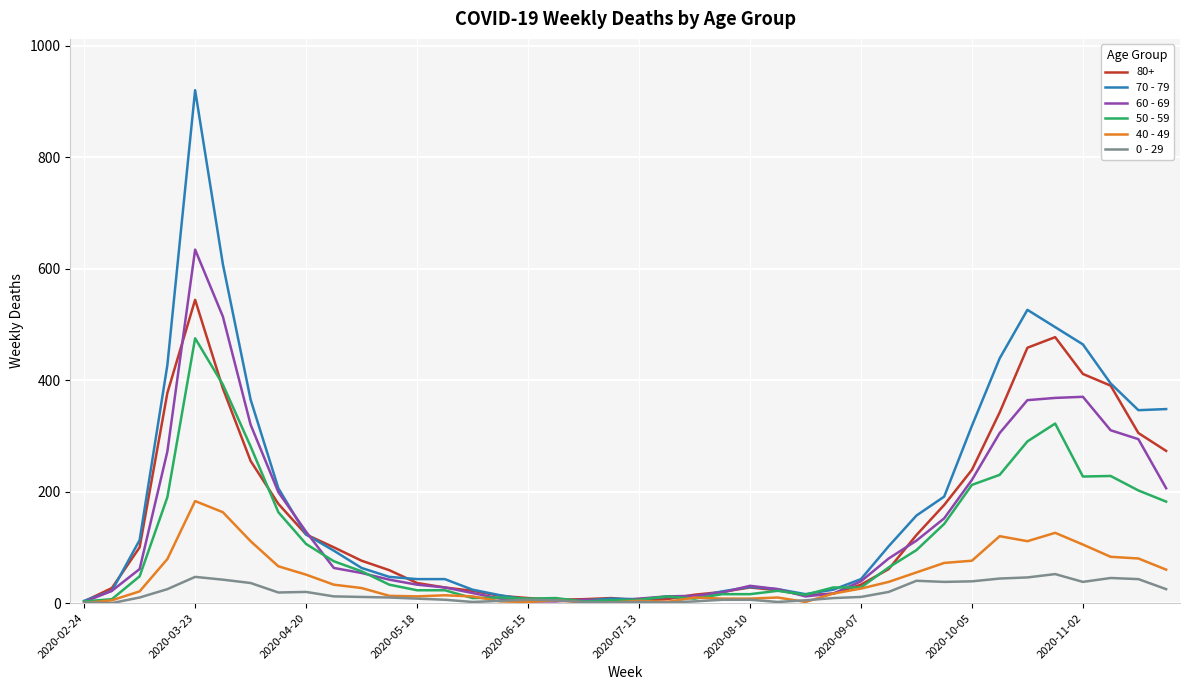

Rank the series by their maximum value, from highest to lowest.

70 - 79, 60 - 69, 80+, 50 - 59, 40 - 49, 0 - 29